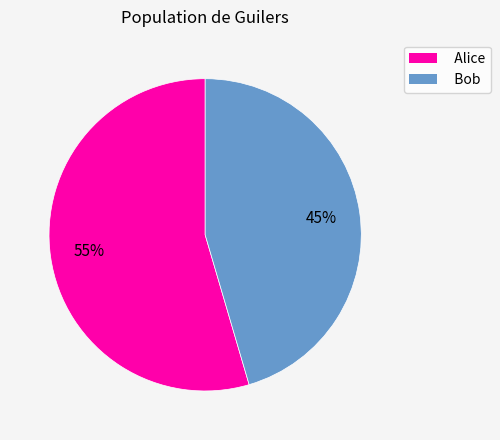

What is the smallest slice in the pie chart?

Bob